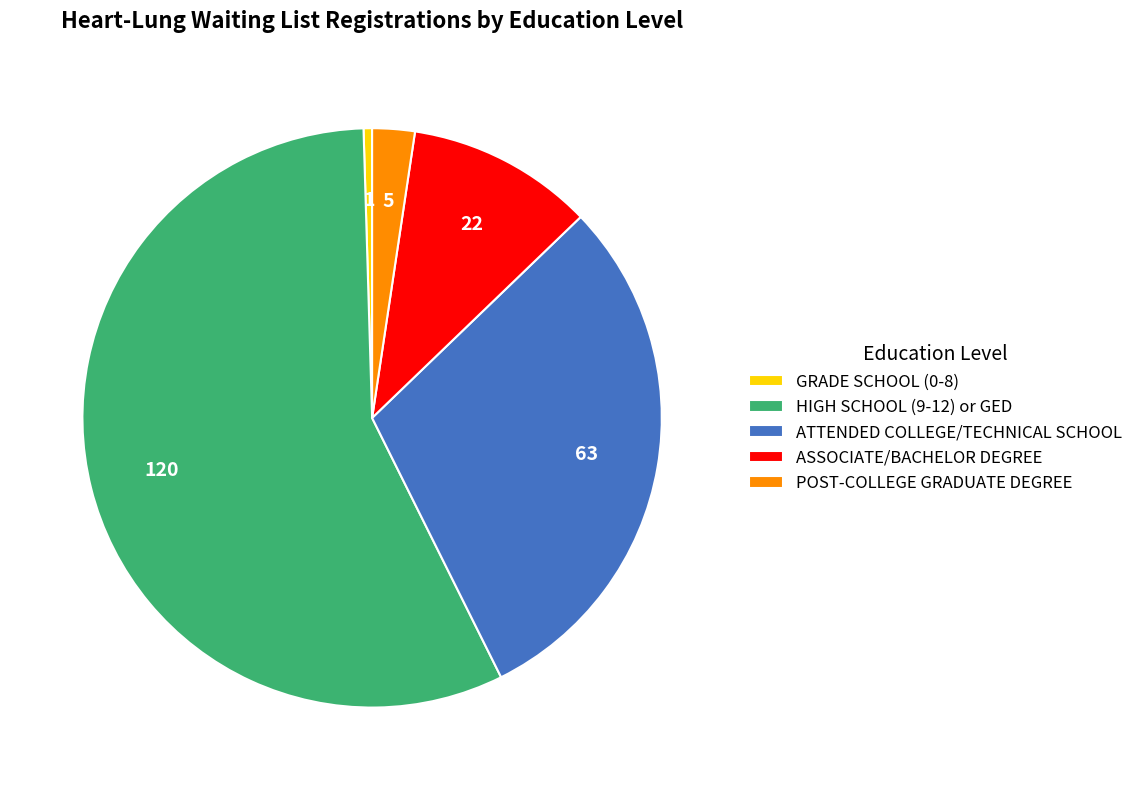

True or false: ATTENDED COLLEGE/TECHNICAL SCHOOL accounts for 30% of the total.

True